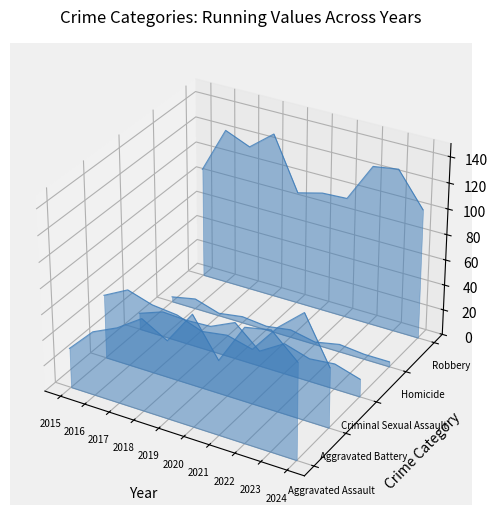

At which category is the sum across all series the highest?

2016